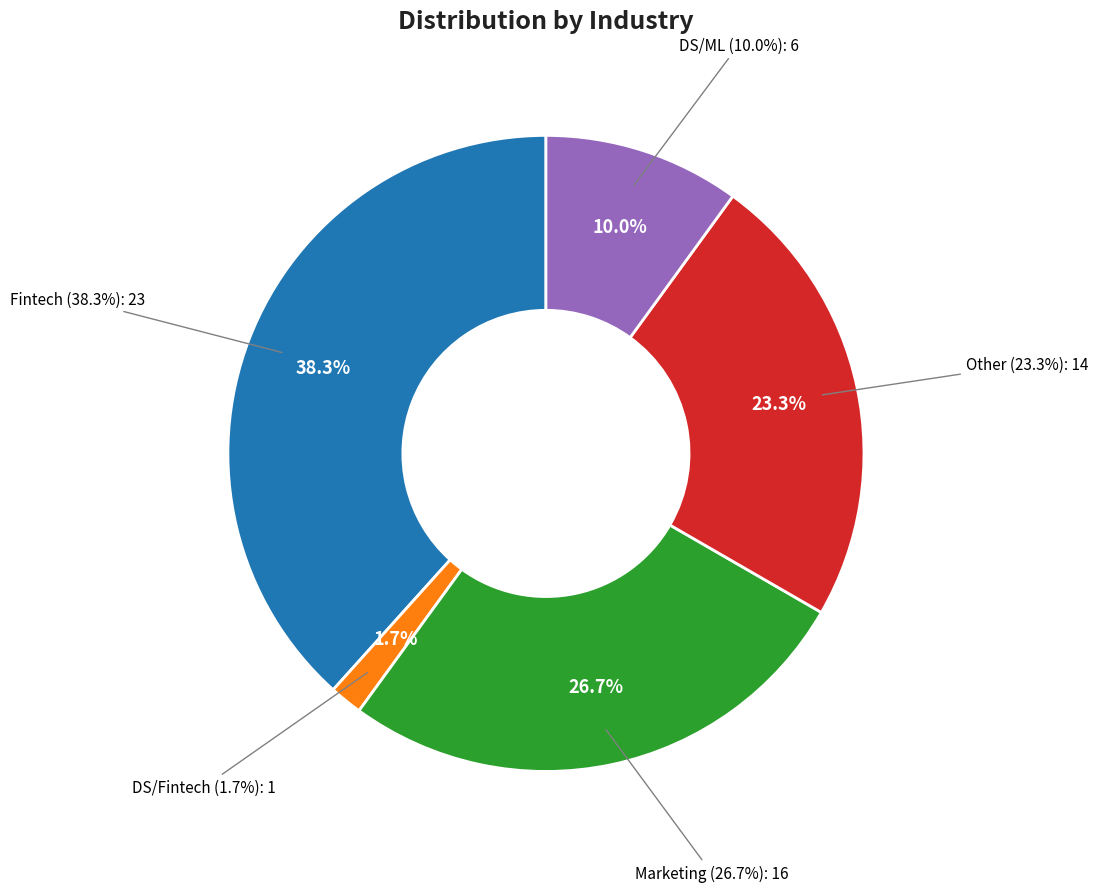

What percentage is the DS/ML slice, to the nearest percent?

10%